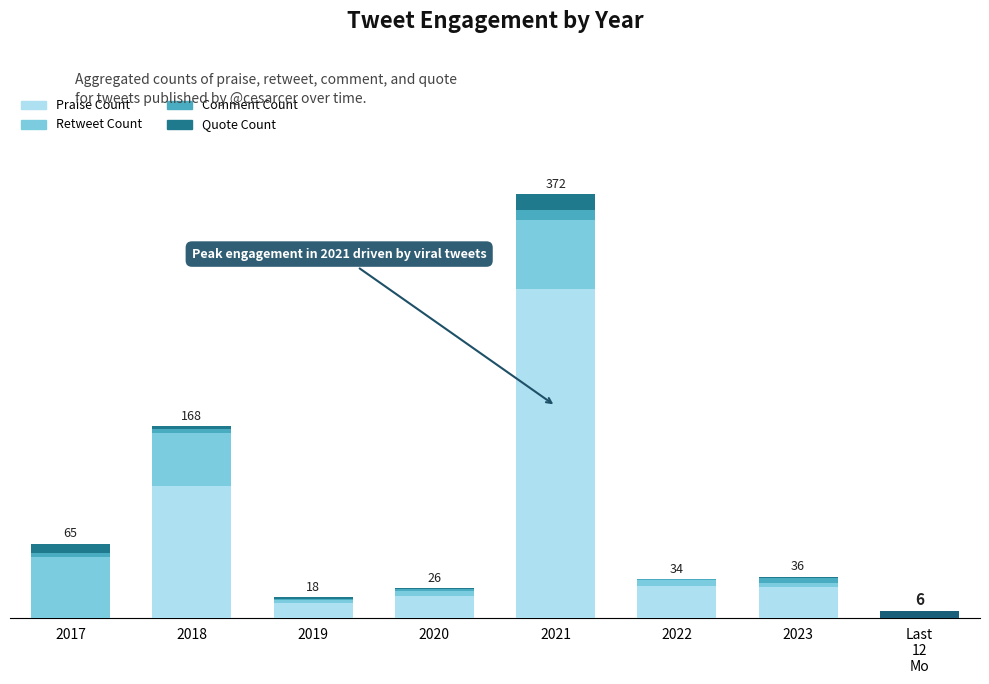

Count the number of data series in this chart.

4